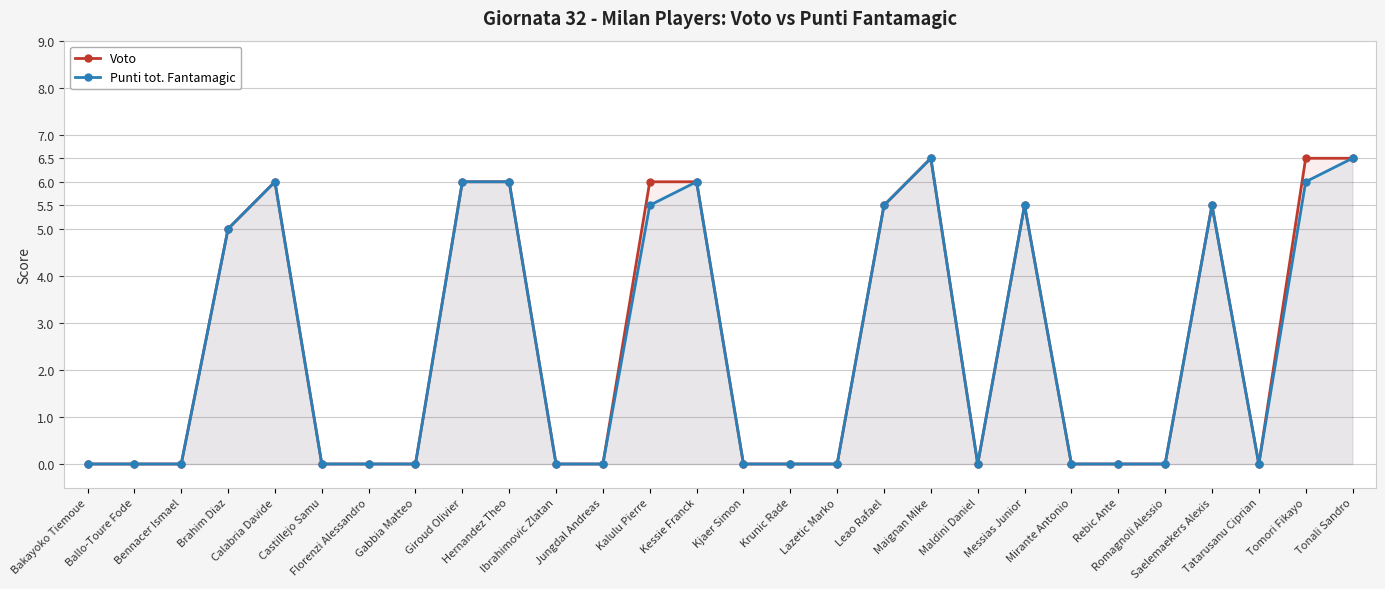

Rank the series by their average value, from lowest to highest.

Punti tot. Fantamagic, Voto